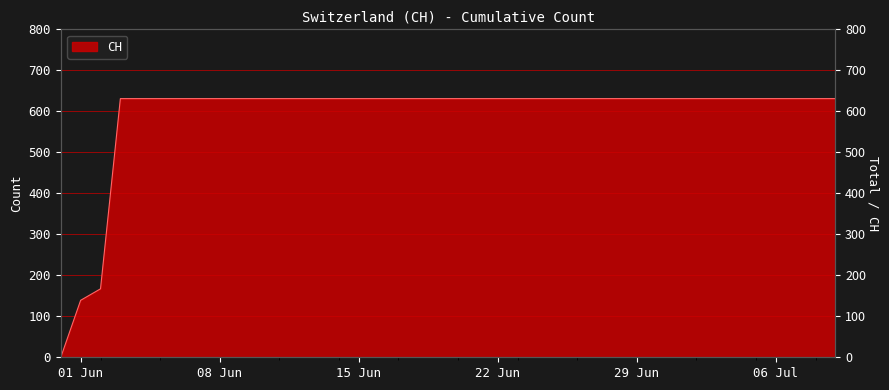

What is the maximum value shown in the chart?

631